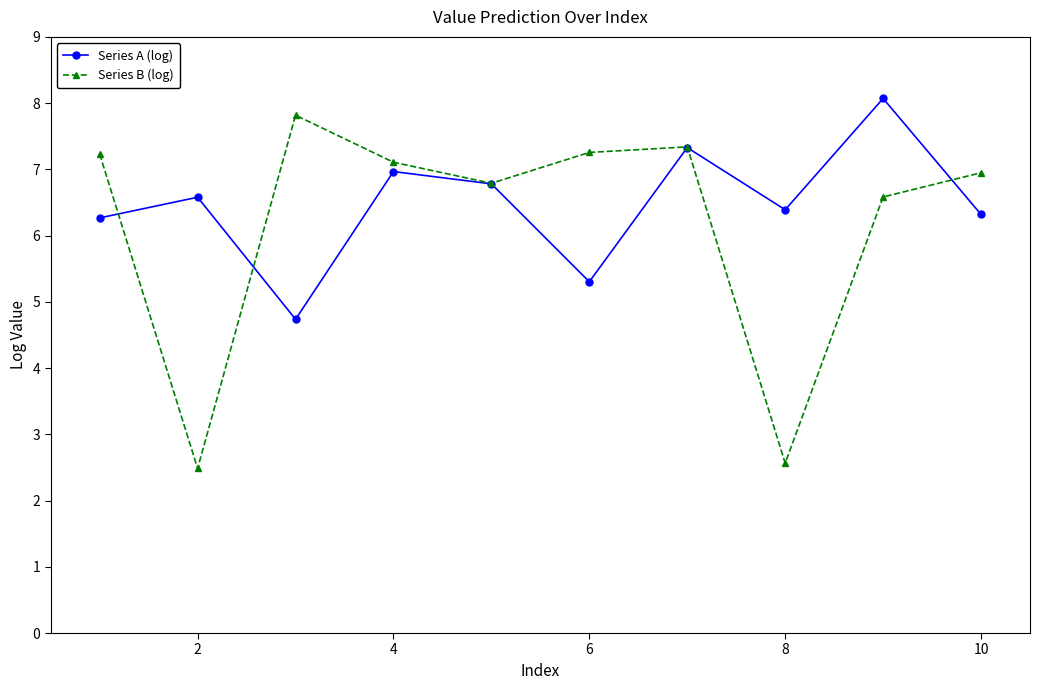

List the series in order of their overall mean, lowest first.

Series B (log), Series A (log)